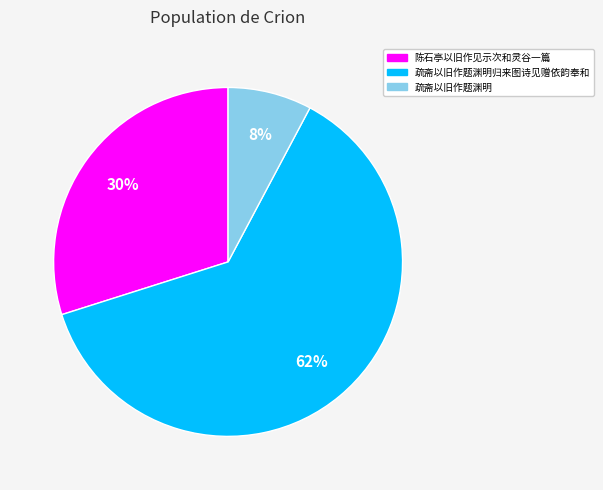

How many segments does this pie chart have?

3